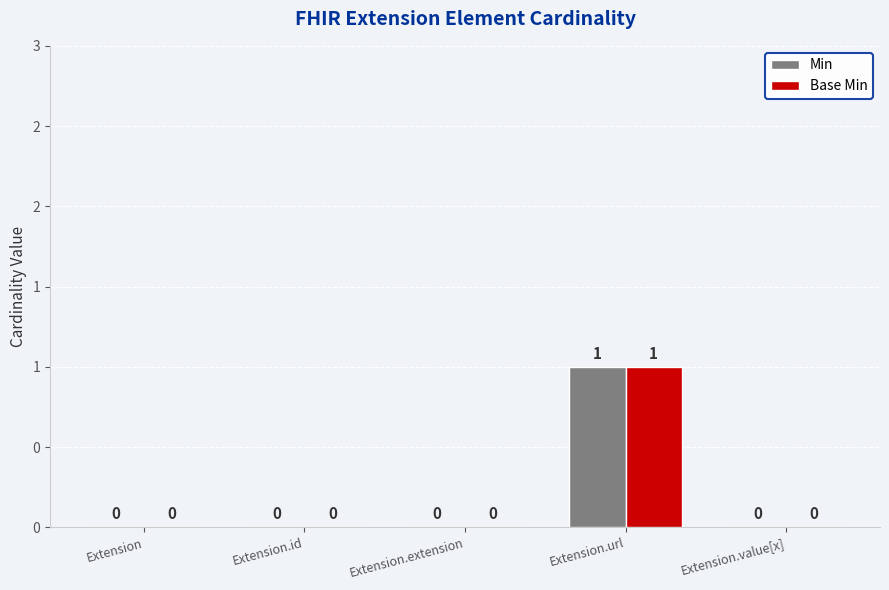

Are the bars grouped side by side (vs. stacked)?

Yes